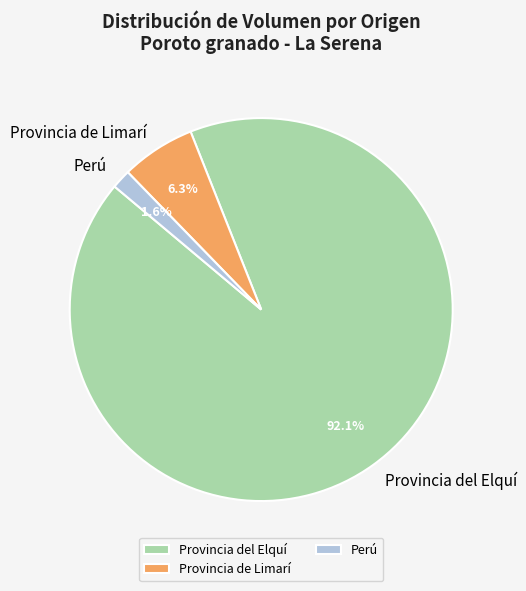

Combined, what portion of the pie is Perú and Provincia del Elquí?

93.7%